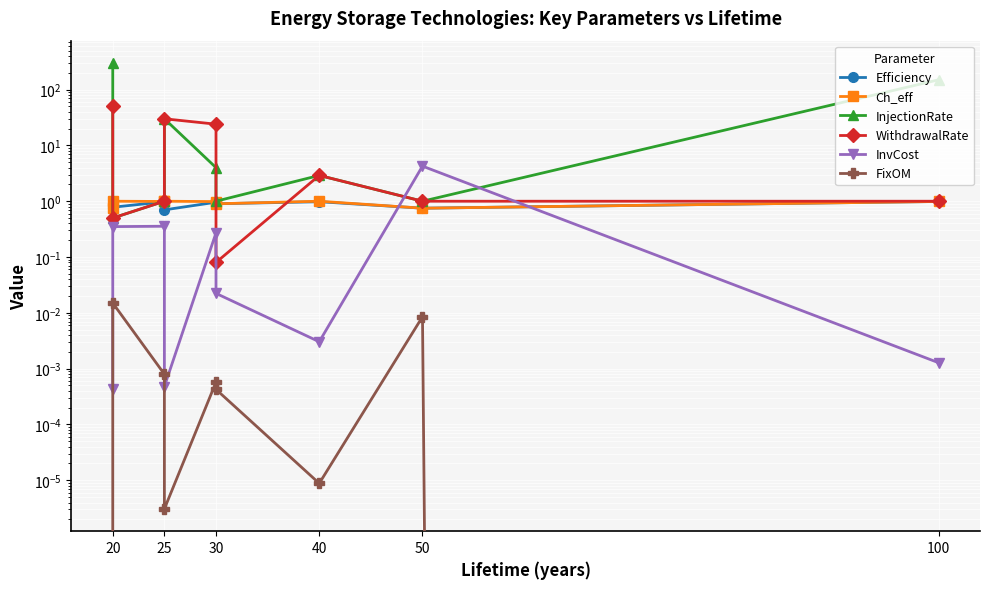

The Ch_eff series shows 1.2 at 50. True or false?

False